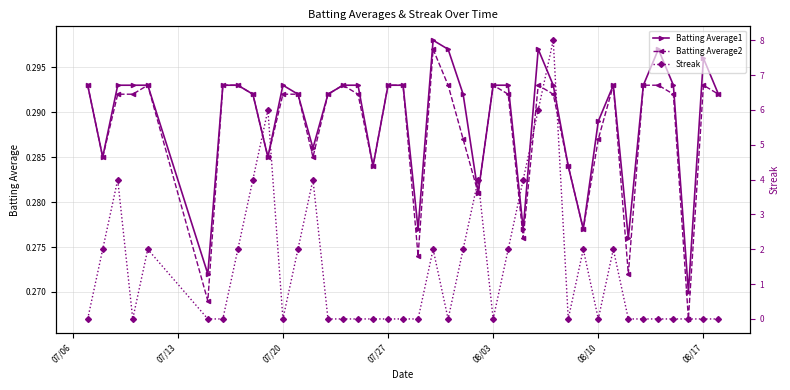

How many interior local valleys does the Batting Average2 series have?

11